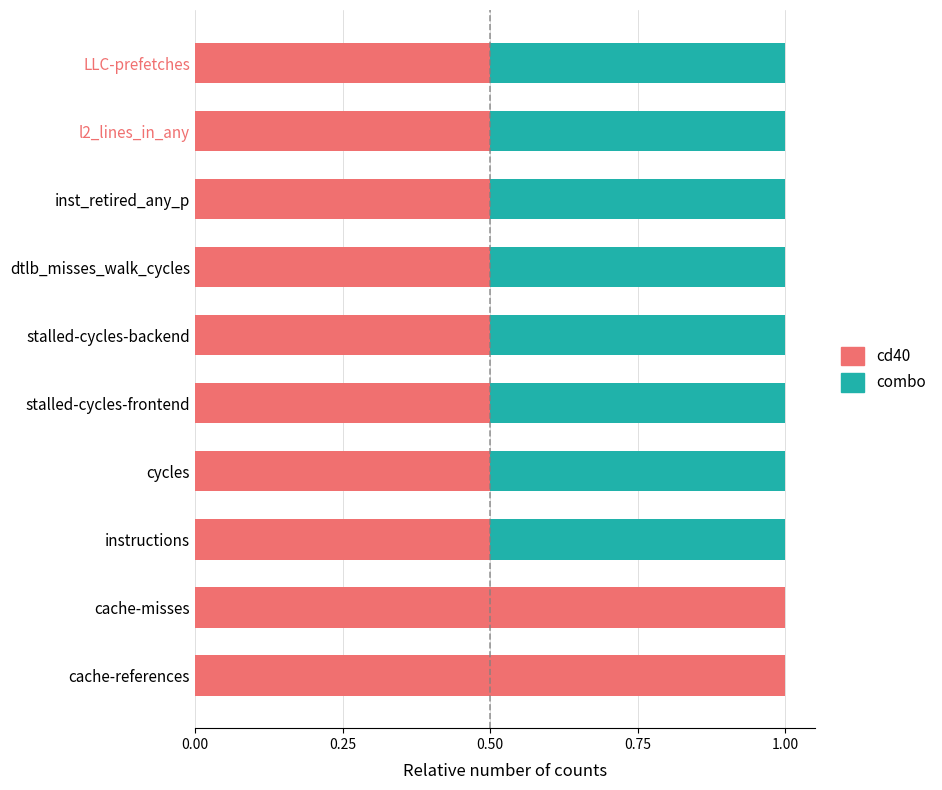

True or false: cd40 has a value of 0.5 at dtlb_misses_walk_cycles.

True